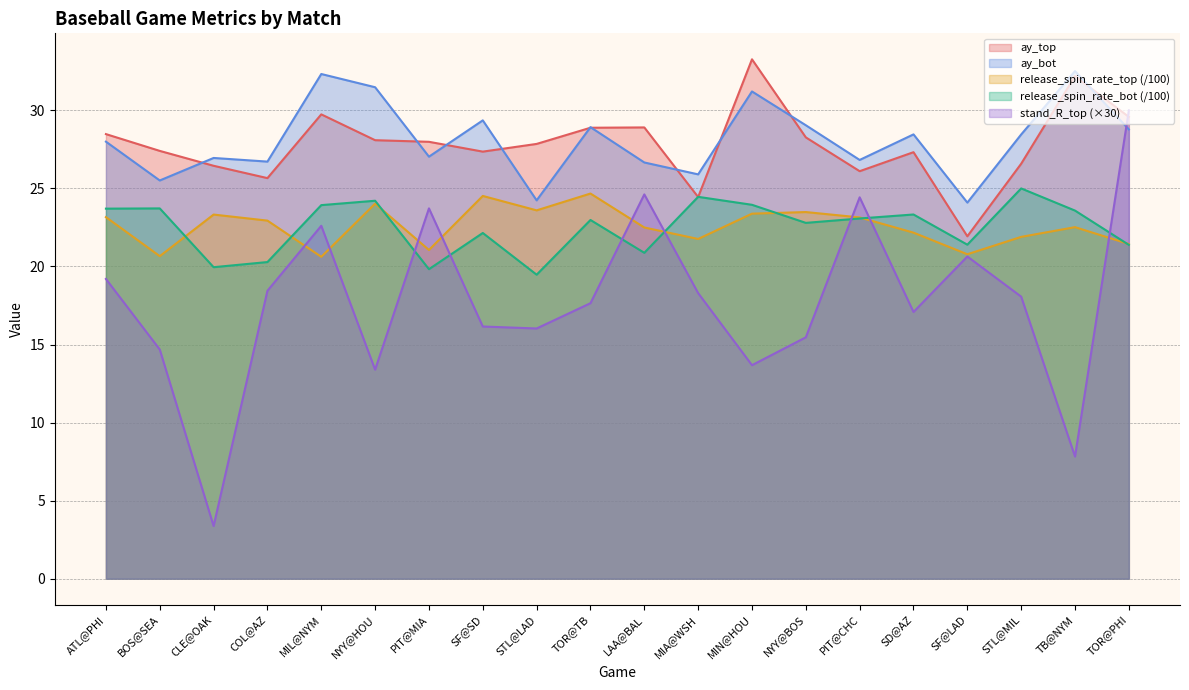

Which has a higher value, BOS@SEA or MIA@WSH?

BOS@SEA